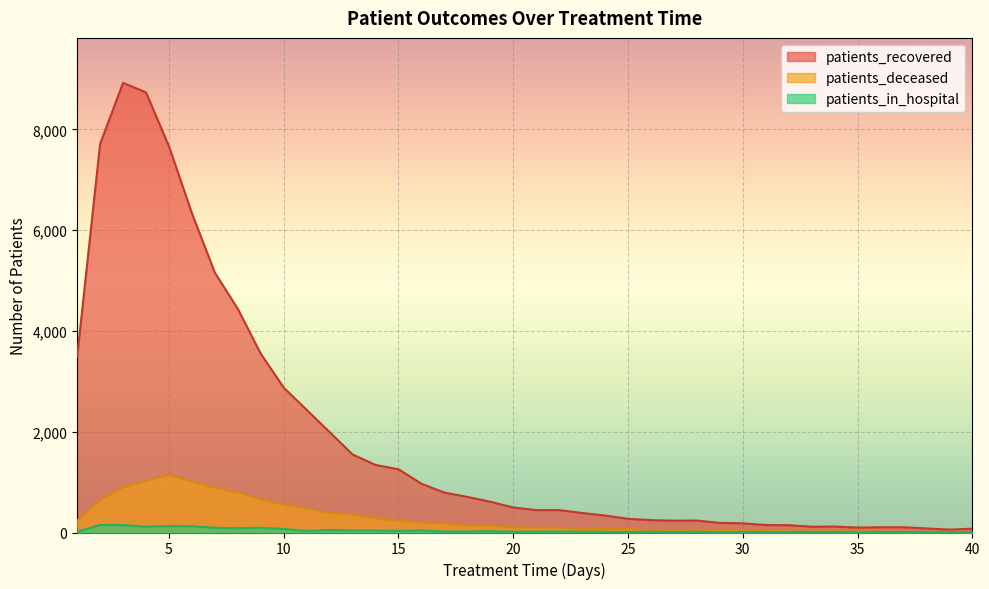

Reading left to right, transcribe all the data shown in this chart.

patients_recovered: 3487	7711	8923	8734	7664	6335	5155	4438	3548	2875	2433	1992	1548	1341	1254	968	792	706	611	496	444	445	387	337	272	245	235	237	191	182	148	145	115	118	97	104	104	81	57	76
patients_deceased: 237	643	895	1029	1140	1017	890	793	661	556	475	387	363	283	233	197	184	135	137	102	97	97	67	68	67	42	37	44	31	27	29	23	25	25	23	17	11	11	14	11
patients_in_hospital: 11	149	147	115	127	124	93	86	94	70	29	50	38	38	33	39	19	20	24	15	17	19	15	14	9	13	10	13	4	8	6	4	11	9	3	8	8	4	5	5